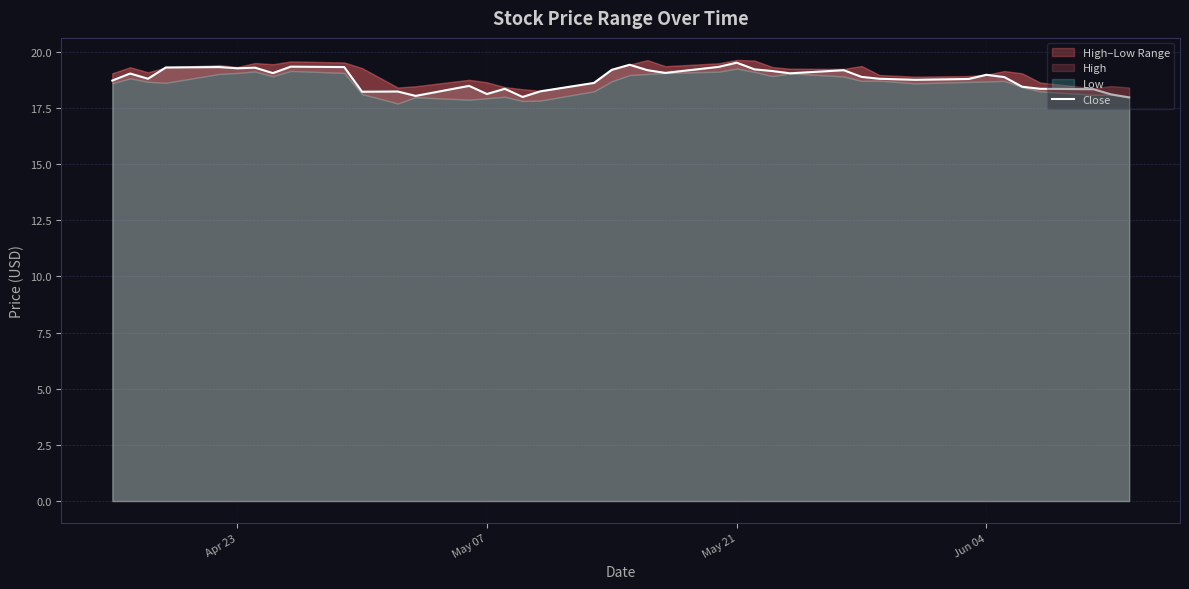

What is the lowest value of the Close series?

18.0